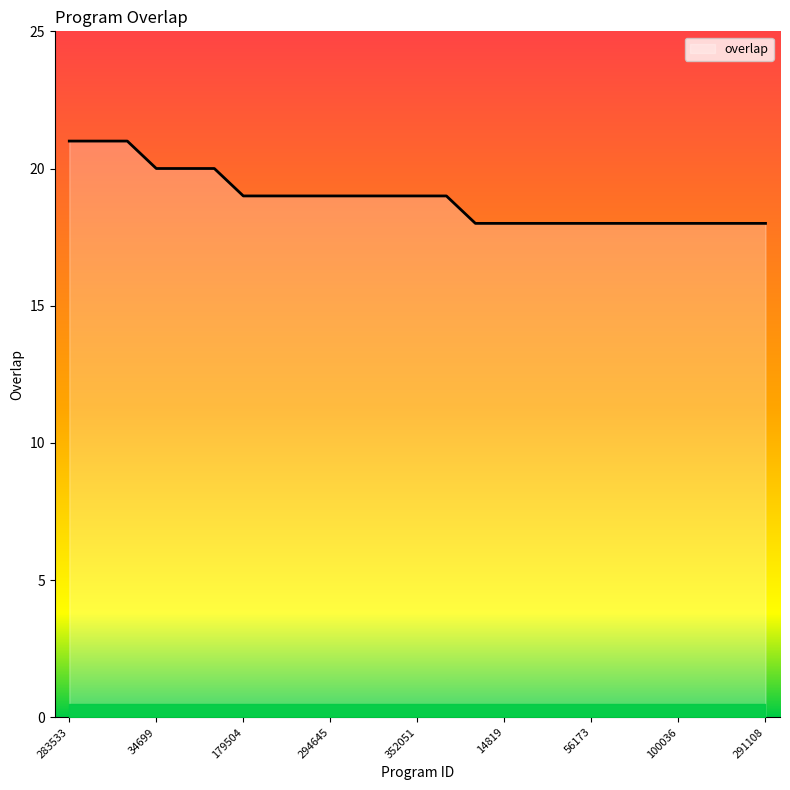

What is the greatest value displayed?

21